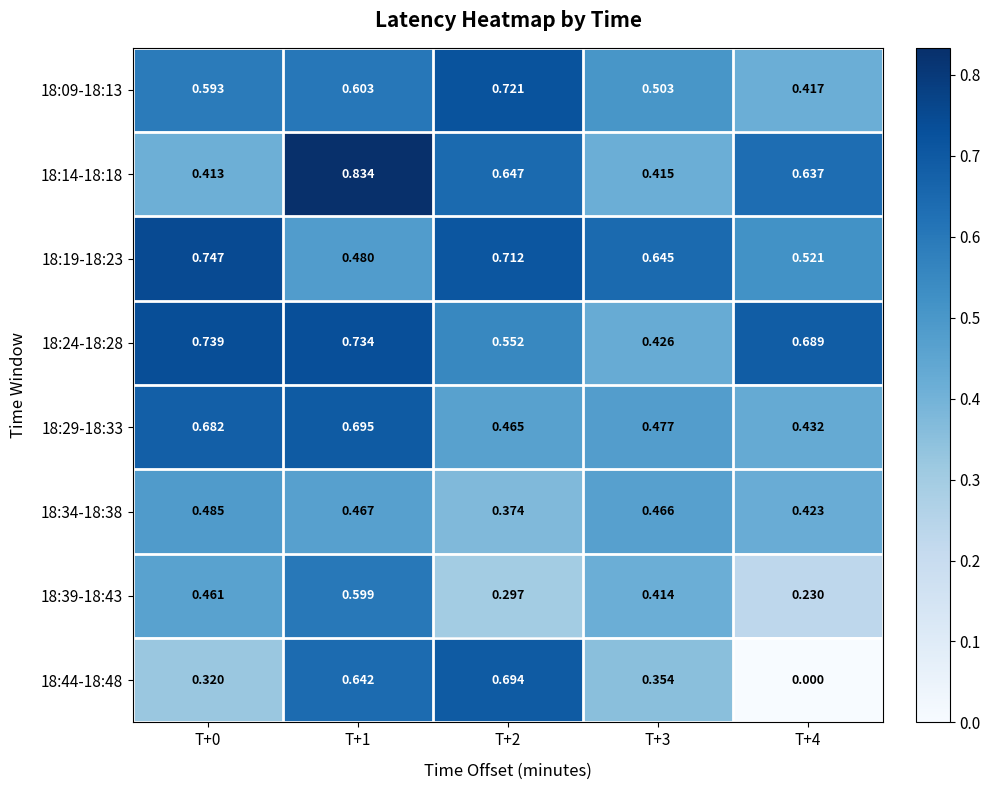

What is the total value across all series at T+1?

5.1